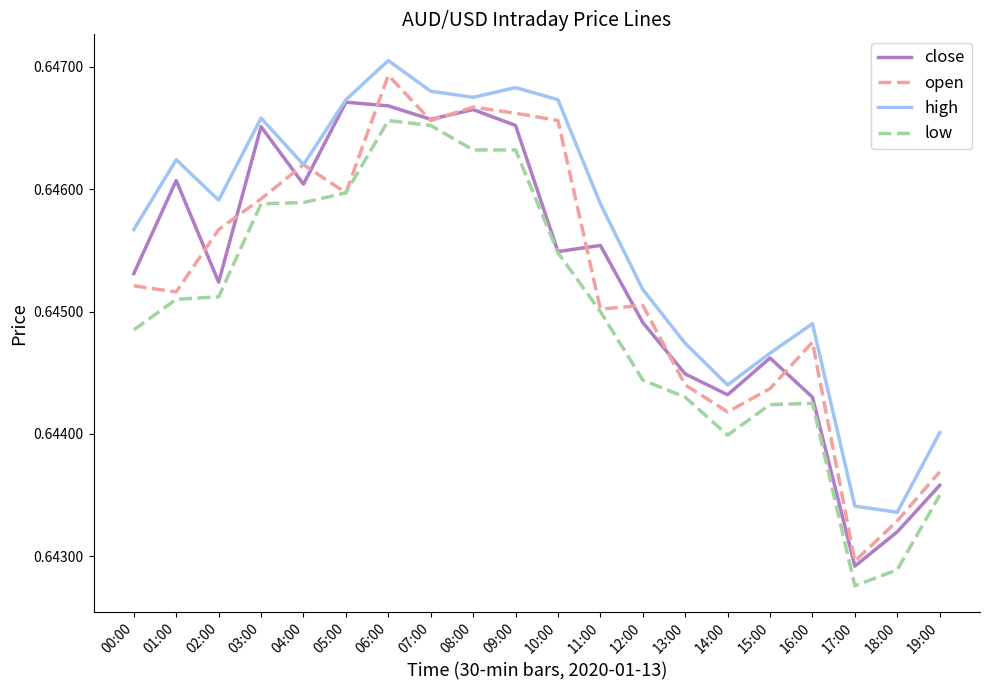

At which label is open closest to 0?

17:00